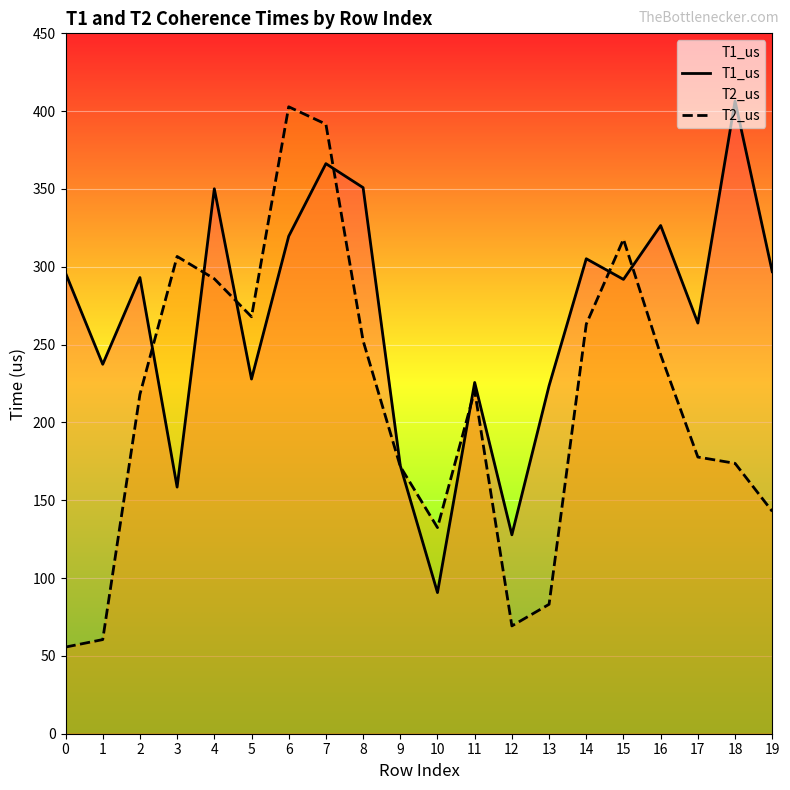

At how many categories does at least one series exceed 278?

12